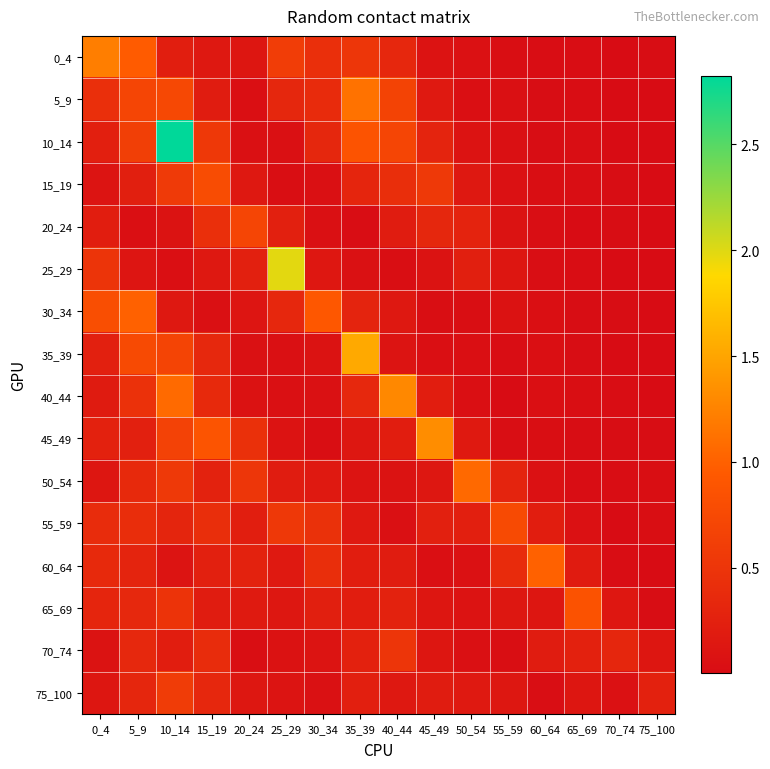

What is the difference between the highest and lowest values at 40_44?

1.3